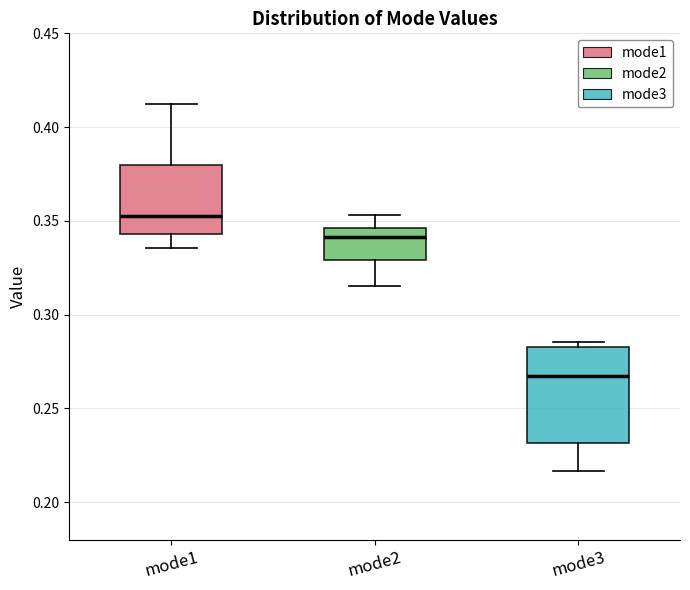

Reading left to right, read every box against the y-axis: the position of its median line, the range the box covers, and the ends of its whiskers. The values are not printed on the chart, so give them approximately, as read against the axis.

mode1: median 0.355, box 0.345 to 0.380, whiskers 0.335 to 0.410
mode2: median 0.340, box 0.330 to 0.345, whiskers 0.315 to 0.355
mode3: median 0.270, box 0.230 to 0.285, whiskers 0.215 to 0.285 (just above the box's upper edge)